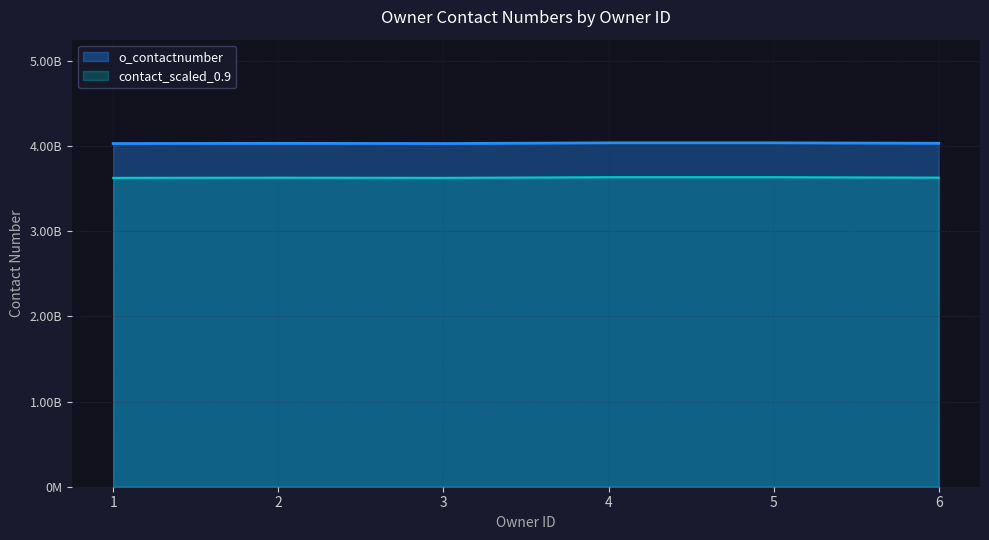

The chart shows a value of 4031743423 at 1. True or false?

True